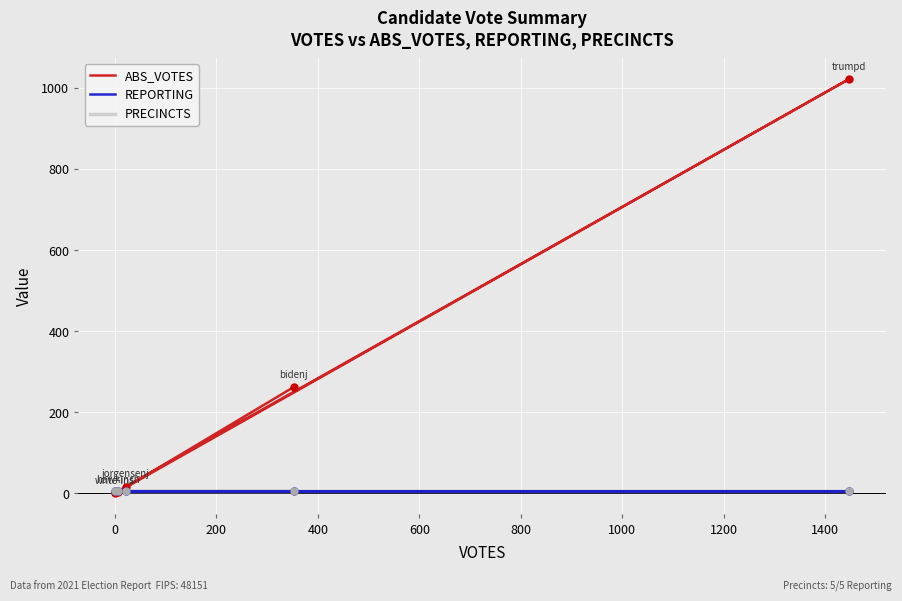

Which series has the largest total across all categories?

ABS_VOTES